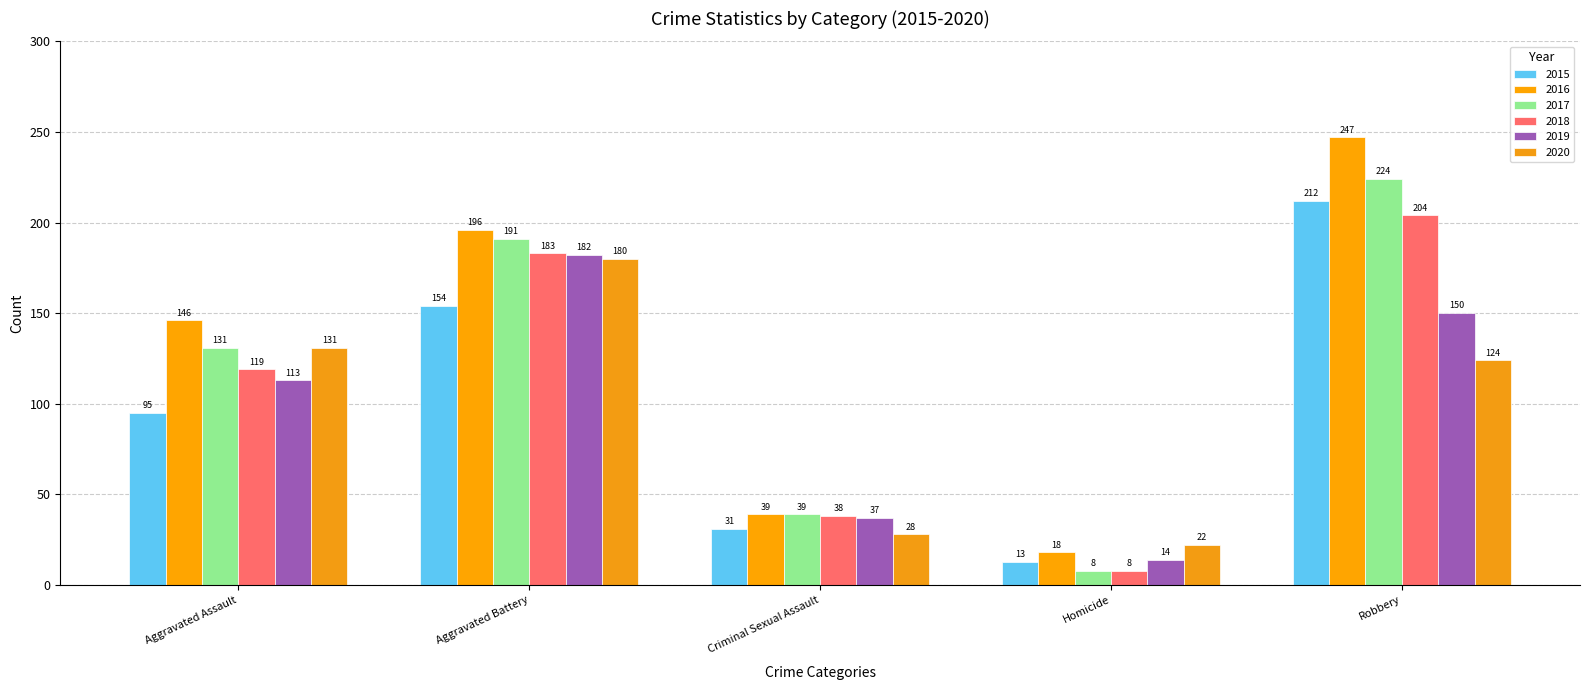

Where does the 2020 series first go above 124?

Aggravated Assault